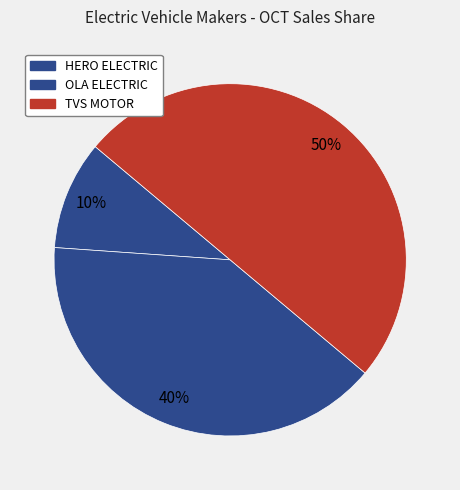

How many segments does this pie chart have?

3